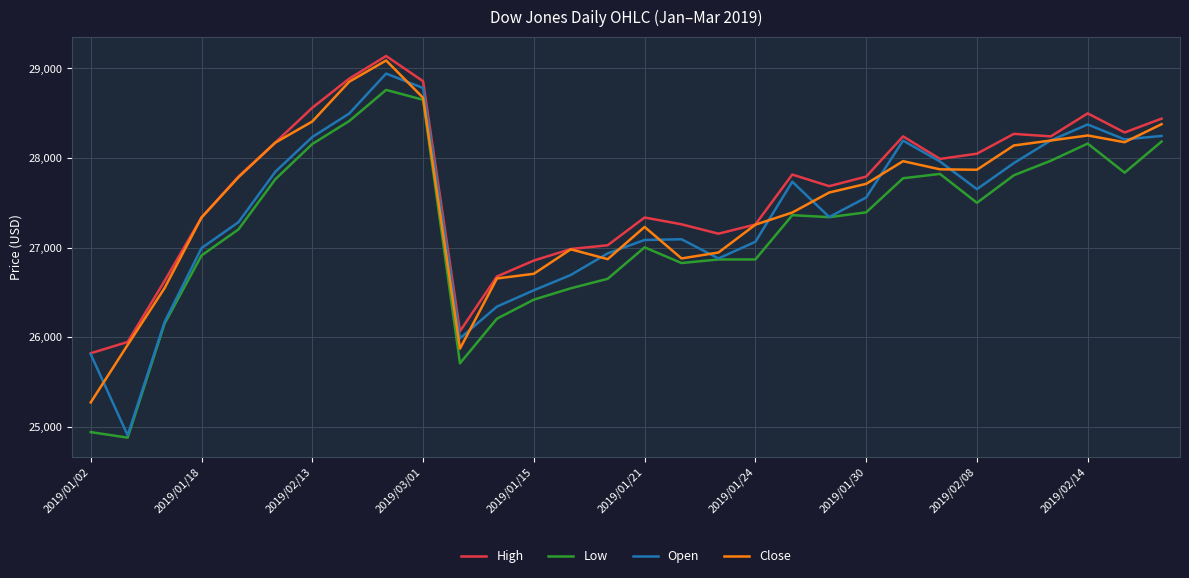

True or false: Low and High cross at least once.

False